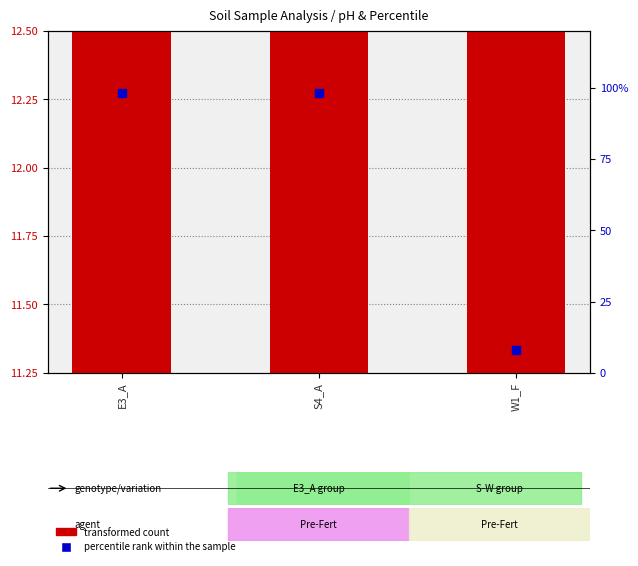

Which has a higher value, E3_A or W1_F?

E3_A